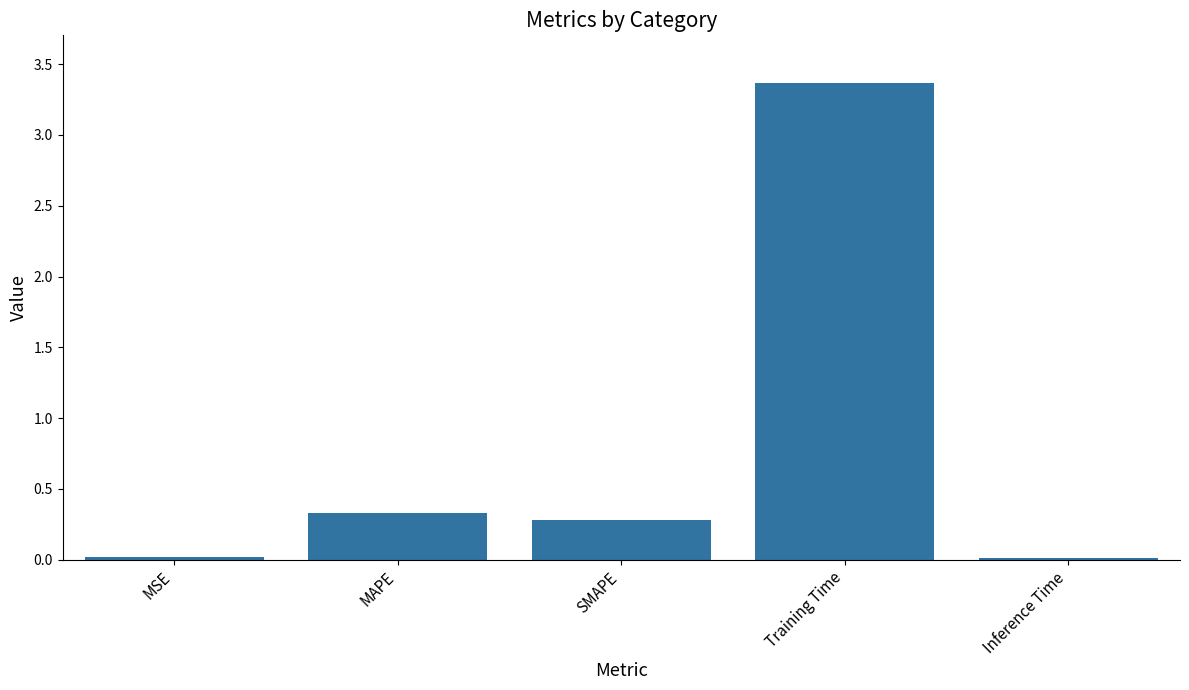

How many bars are there in total?

5